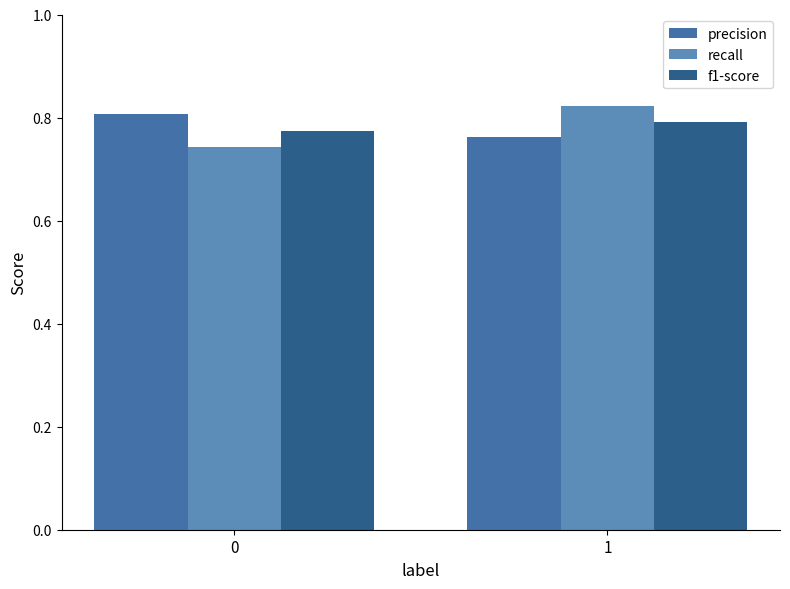

The precision series shows 1.0 at 1. True or false?

False